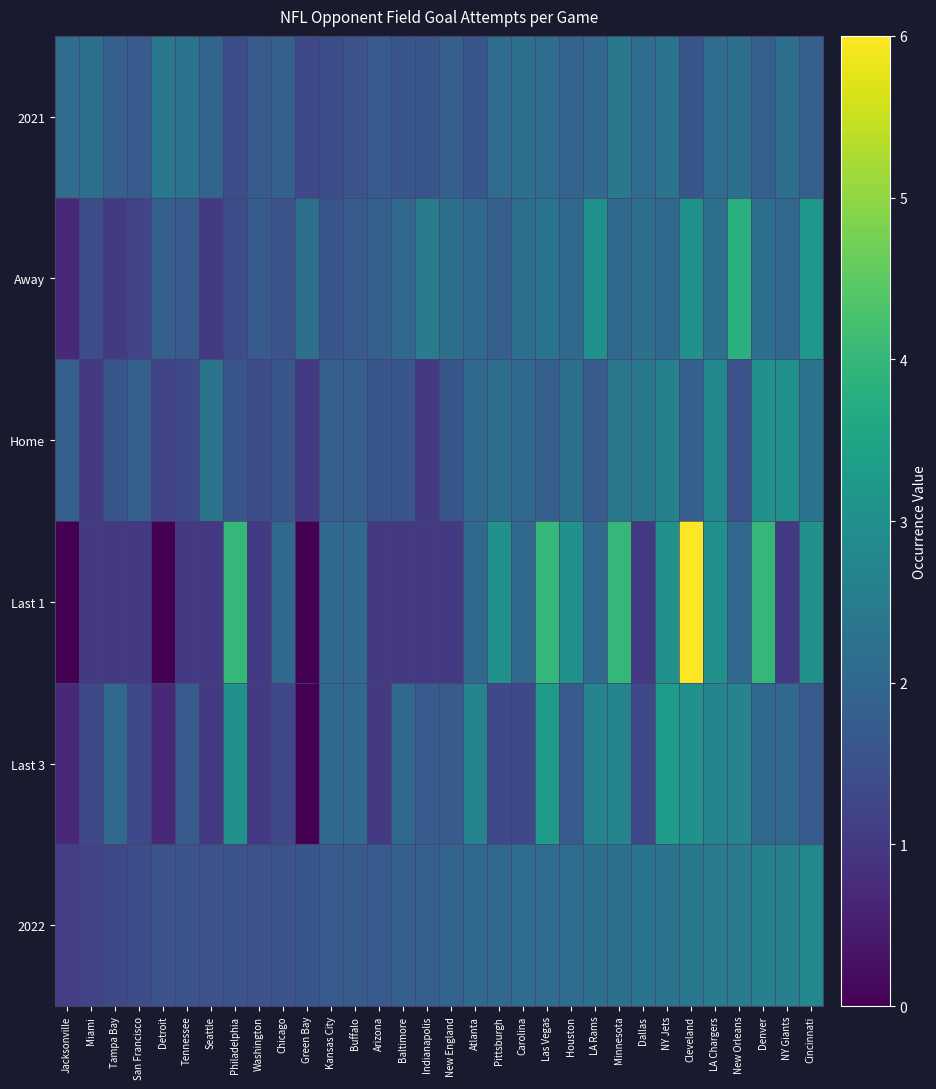

Reading left to right, what are all the values shown in this chart?

2022: Jacksonville=1.1	Miami=1.2	Tampa Bay=1.3	San Francisco=1.4	Detroit=1.5	Tennessee=1.5	Seattle=1.5	Philadelphia=1.5	Washington=1.5	Chicago=1.5	Green Bay=1.6	Kansas City=1.7	Buffalo=1.7	Arizona=1.7	Baltimore=1.8	Indianapolis=1.8	New England=1.9	Atlanta=2.0	Pittsburgh=2.0	Carolina=2.1	Las Vegas=2.1	Houston=2.1	LA Rams=2.2	Minnesota=2.2	Dallas=2.3	NY Jets=2.3	Cleveland=2.4	LA Chargers=2.5	New Orleans=2.5	Denver=2.6	NY Giants=2.6	Cincinnati=2.8
Last 3: Jacksonville=0.7	Miami=1.3	Tampa Bay=2.0	San Francisco=1.3	Detroit=0.7	Tennessee=1.7	Seattle=1.0	Philadelphia=3.0	Washington=1.0	Chicago=1.3	Green Bay=0.0	Kansas City=2.0	Buffalo=2.0	Arizona=1.0	Baltimore=2.0	Indianapolis=1.7	New England=1.7	Atlanta=2.7	Pittsburgh=1.3	Carolina=1.3	Las Vegas=3.3	Houston=1.7	LA Rams=2.7	Minnesota=2.7	Dallas=1.3	NY Jets=3.3	Cleveland=3.0	LA Chargers=2.7	New Orleans=2.7	Denver=2.0	NY Giants=2.0	Cincinnati=1.7
Last 1: Jacksonville=0.0	Miami=1.0	Tampa Bay=1.0	San Francisco=1.0	Detroit=0.0	Tennessee=1.0	Seattle=1.0	Philadelphia=4.0	Washington=1.0	Chicago=2.0	Green Bay=0.0	Kansas City=2.0	Buffalo=2.0	Arizona=1.0	Baltimore=1.0	Indianapolis=1.0	New England=1.0	Atlanta=2.0	Pittsburgh=3.0	Carolina=2.0	Las Vegas=4.0	Houston=3.0	LA Rams=2.0	Minnesota=4.0	Dallas=1.0	NY Jets=3.0	Cleveland=6.0	LA Chargers=3.0	New Orleans=2.0	Denver=4.0	NY Giants=1.0	Cincinnati=3.0
Home: Jacksonville=1.8	Miami=1.0	Tampa Bay=1.6	San Francisco=1.8	Detroit=1.2	Tennessee=1.3	Seattle=2.3	Philadelphia=1.6	Washington=1.4	Chicago=1.6	Green Bay=1.0	Kansas City=1.8	Buffalo=1.8	Arizona=1.6	Baltimore=1.6	Indianapolis=1.0	New England=1.6	Atlanta=2.0	Pittsburgh=2.2	Carolina=2.0	Las Vegas=1.8	Houston=2.2	LA Rams=1.7	Minnesota=2.4	Dallas=2.4	NY Jets=2.6	Cleveland=1.8	LA Chargers=2.8	New Orleans=1.5	Denver=3.0	NY Giants=3.0	Cincinnati=2.3
Away: Jacksonville=0.7	Miami=1.4	Tampa Bay=1.0	San Francisco=1.2	Detroit=1.8	Tennessee=1.7	Seattle=1.0	Philadelphia=1.4	Washington=1.7	Chicago=1.5	Green Bay=2.2	Kansas City=1.6	Buffalo=1.7	Arizona=1.8	Baltimore=2.0	Indianapolis=2.5	New England=2.2	Atlanta=2.0	Pittsburgh=1.8	Carolina=2.2	Las Vegas=2.3	Houston=2.0	LA Rams=3.0	Minnesota=2.0	Dallas=2.2	NY Jets=2.0	Cleveland=3.0	LA Chargers=2.2	New Orleans=3.8	Denver=2.2	NY Giants=2.0	Cincinnati=3.2
2021: Jacksonville=2.1	Miami=2.2	Tampa Bay=1.8	San Francisco=1.7	Detroit=2.4	Tennessee=2.3	Seattle=1.9	Philadelphia=1.4	Washington=1.7	Chicago=1.8	Green Bay=1.3	Kansas City=1.4	Buffalo=1.5	Arizona=1.7	Baltimore=1.6	Indianapolis=1.6	New England=1.8	Atlanta=1.6	Pittsburgh=2.1	Carolina=2.2	Las Vegas=2.1	Houston=1.9	LA Rams=2.0	Minnesota=2.4	Dallas=2.1	NY Jets=2.3	Cleveland=1.6	LA Chargers=2.1	New Orleans=2.2	Denver=1.8	NY Giants=2.2	Cincinnati=1.8